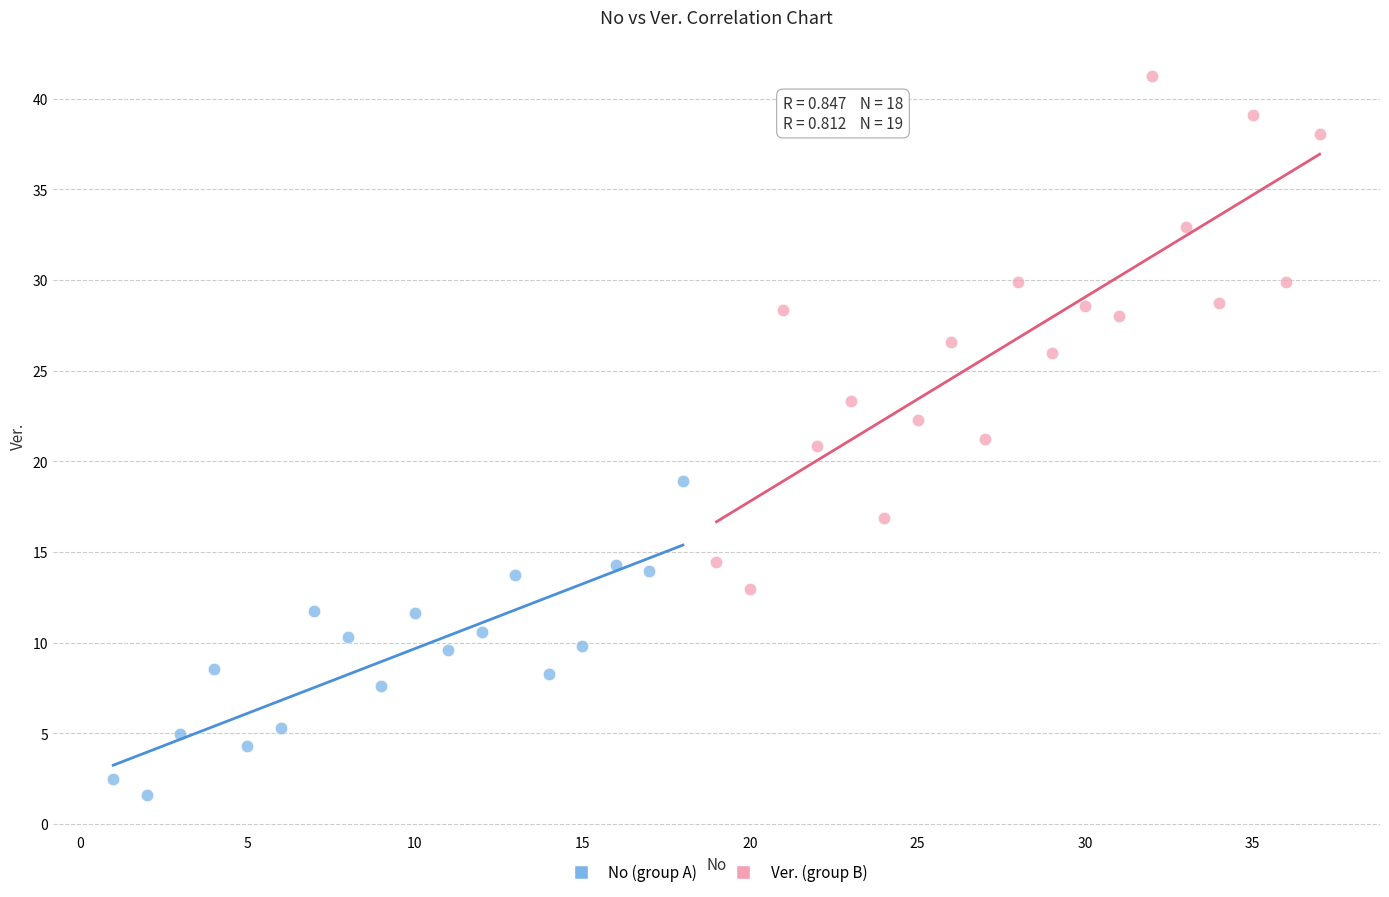

Which series reaches the maximum Y coordinate?

Ver. (group B)